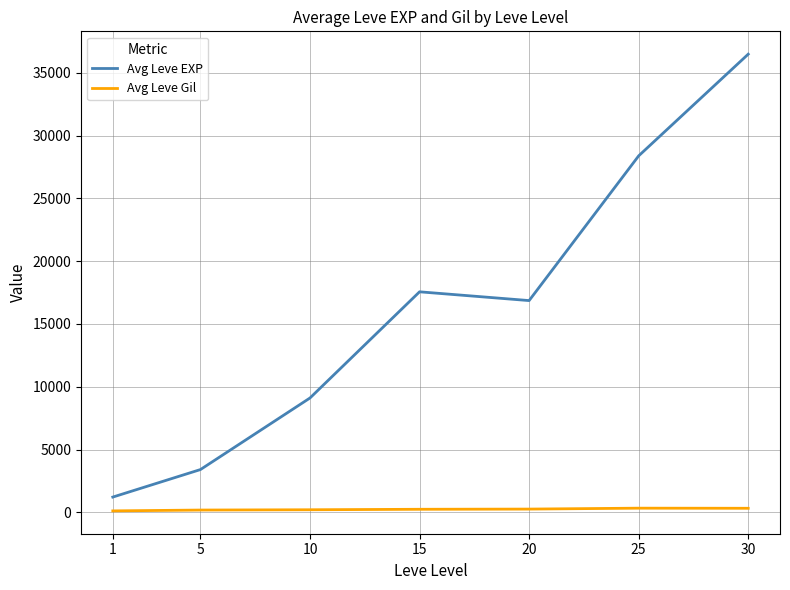

The value of Avg Leve EXP at 20 is 16865.0. True or false?

True